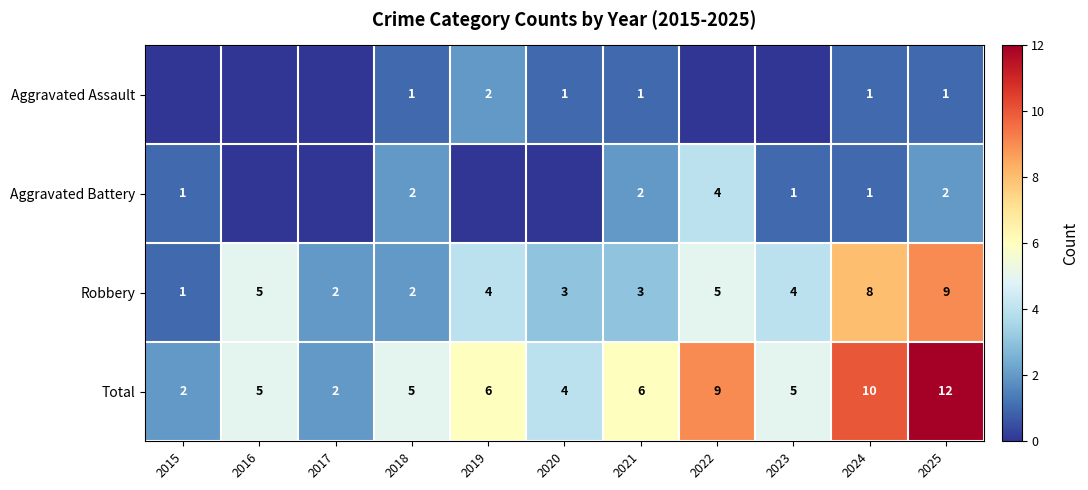

What is the difference between the highest and lowest values at 2022?

9